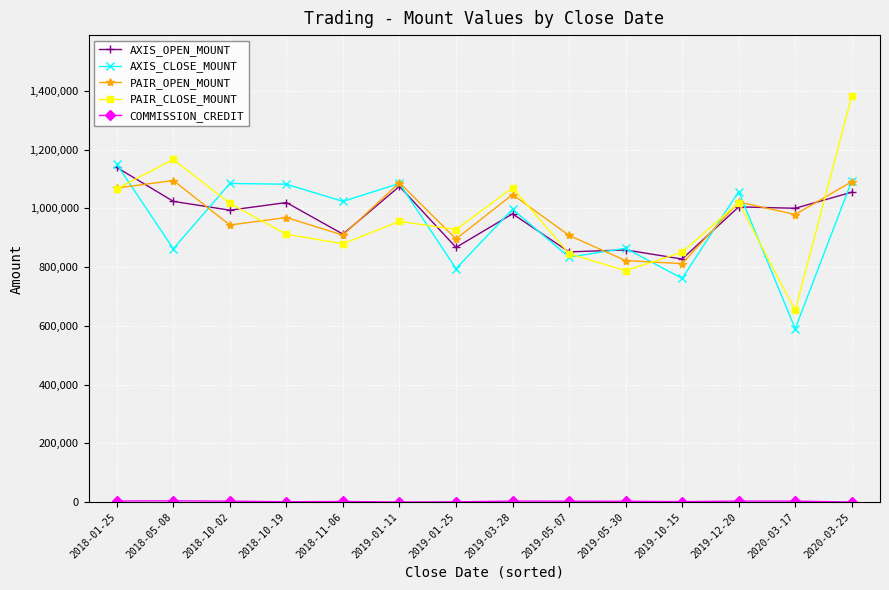

Which category has the highest value across all series?

2020-03-25